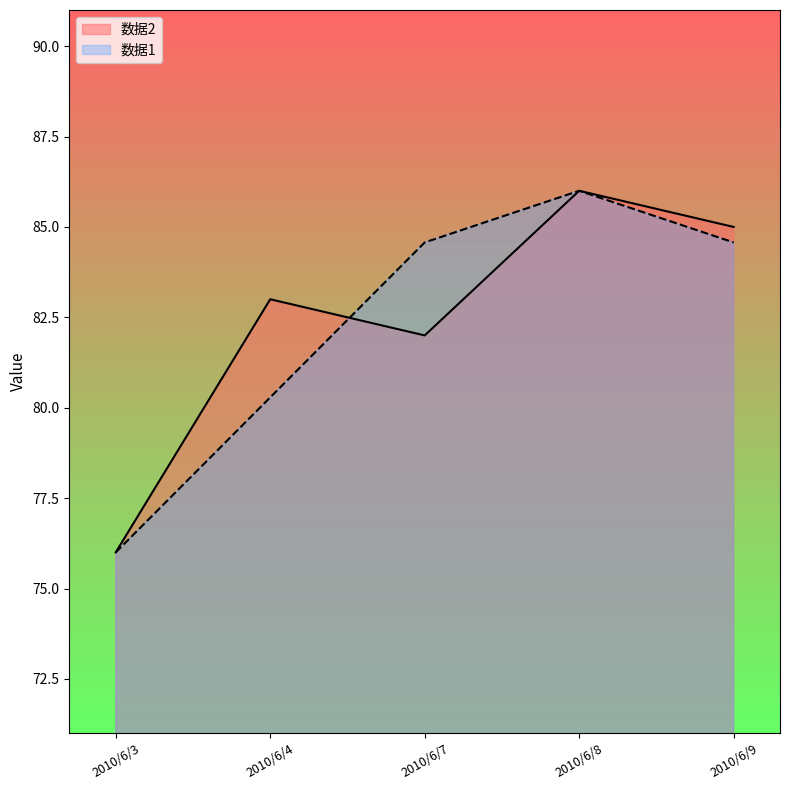

How many values in the 数据1 series are below 84?

2